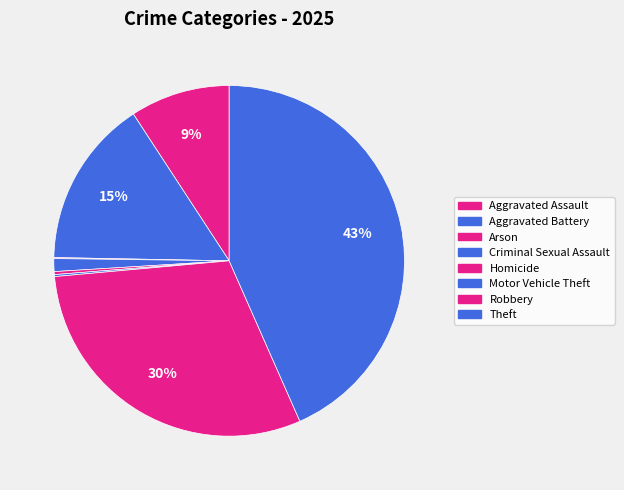

Which category has the smallest portion of the pie?

Arson